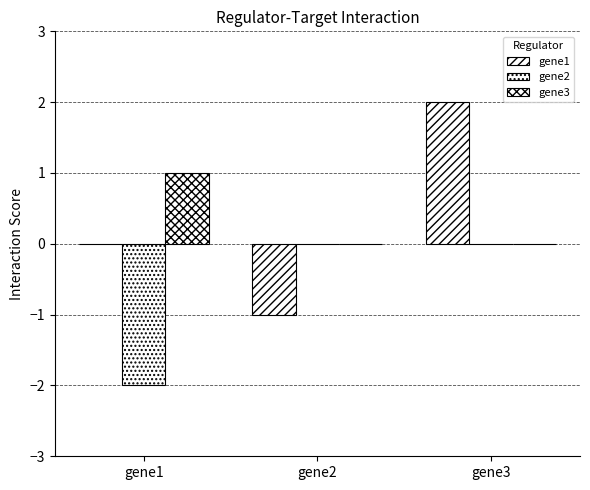

Are the bars grouped side by side (vs. stacked)?

Yes